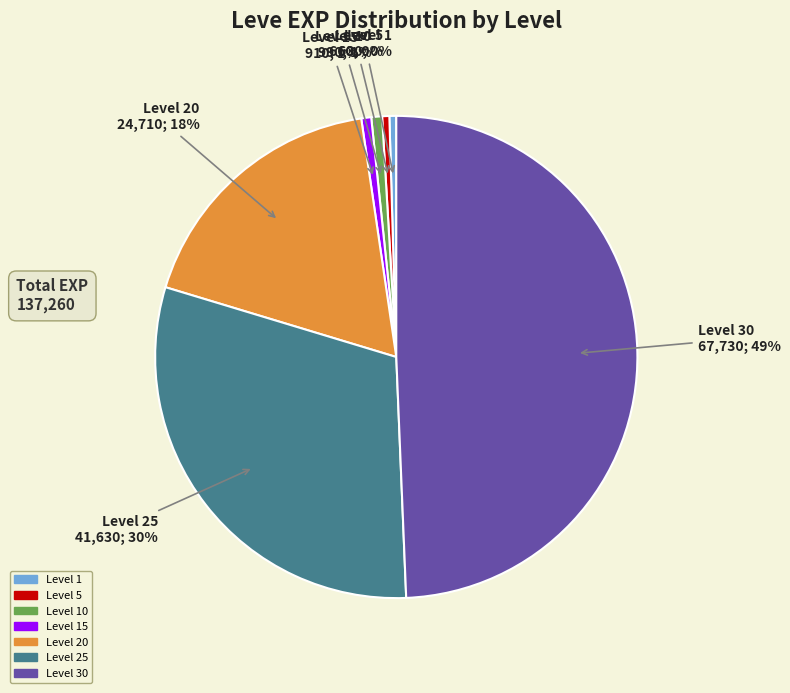

Count the number of slices in the pie.

7